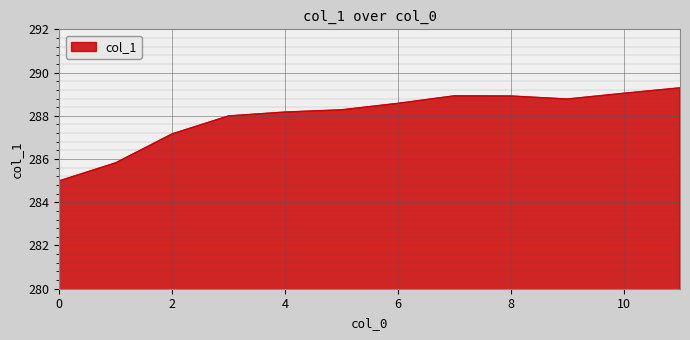

What is the difference between the maximum and minimum values?

4.3